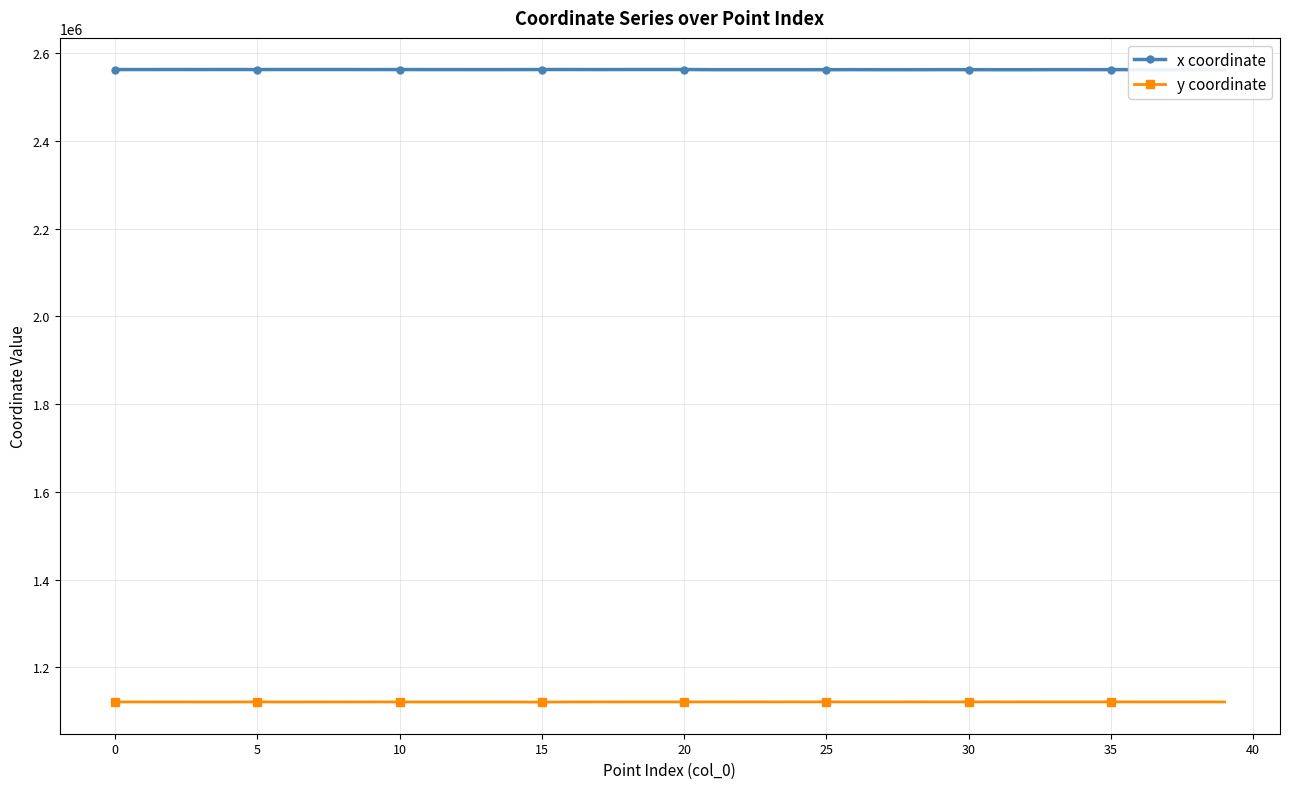

Which category has the lowest value in the x coordinate series?

38